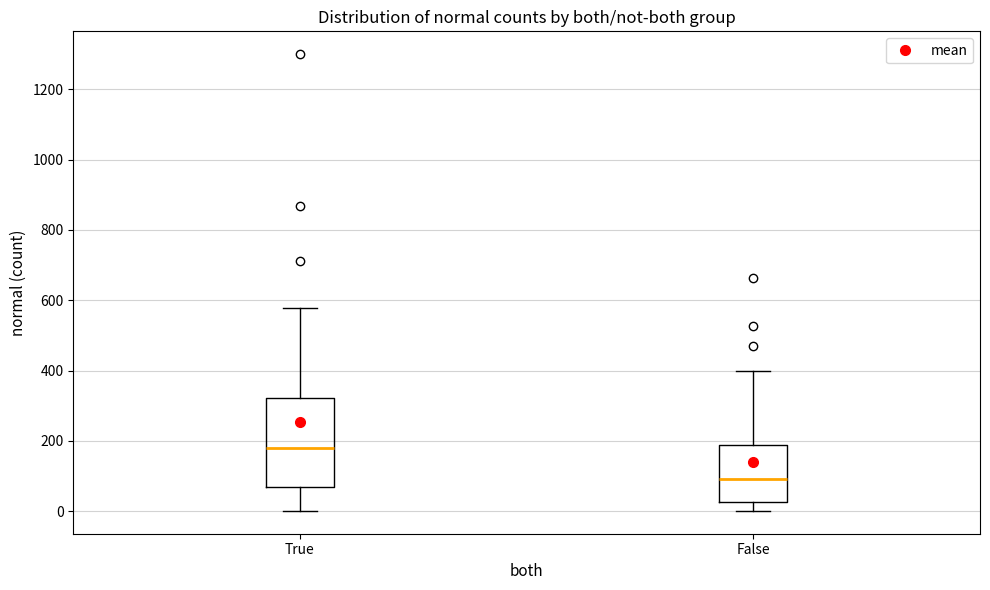

Reading left to right, read every box against the y-axis: the position of its median line, the range the box covers, and the ends of its whiskers. The values are not printed on the chart, so give them approximately, as read against the axis.

True: median 180, box 60 to 320, whiskers 0 to 580
False: median 100, box 20 to 180, whiskers 0 to 400